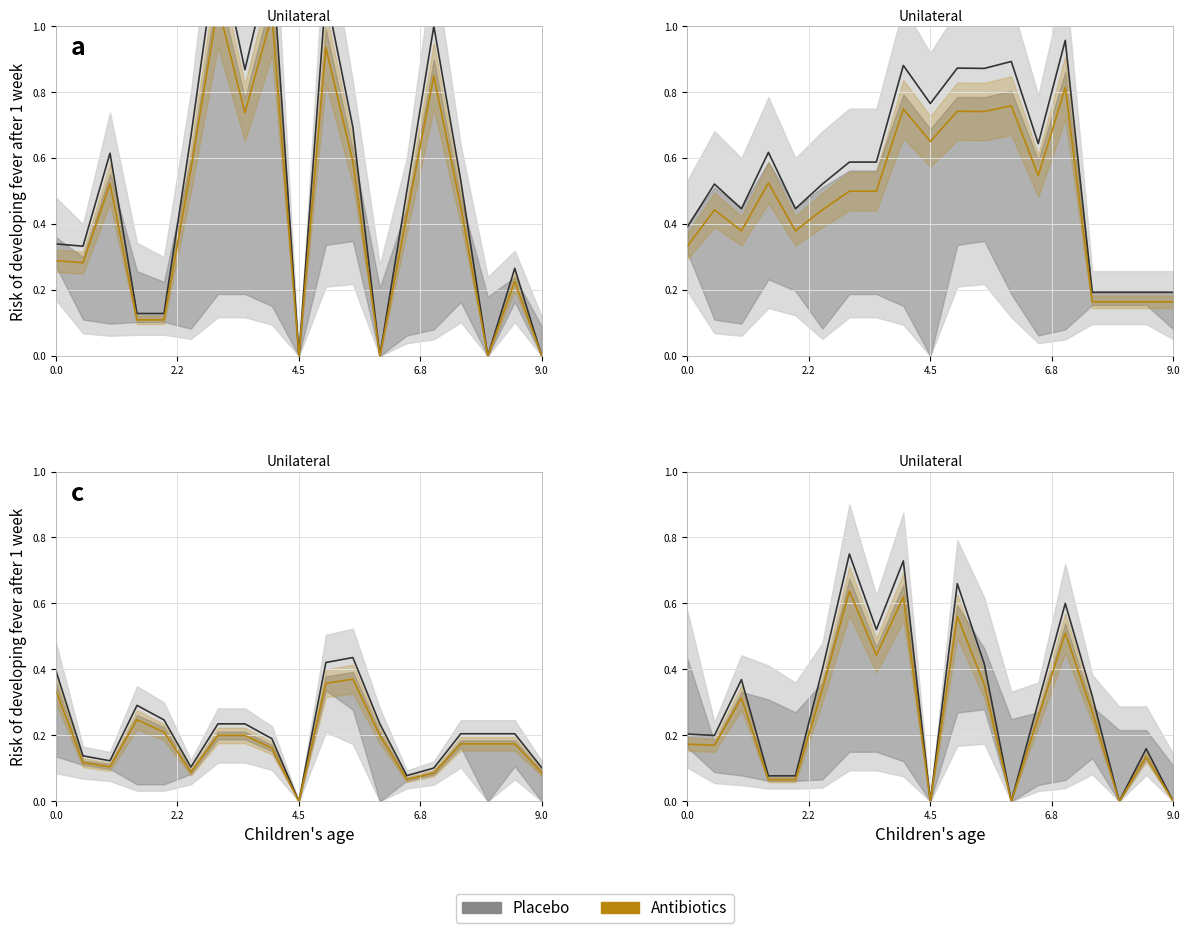

Reading left to right, what are all the values shown in this chart?

0.2	0.2	0.3	0.1	0.1	0.3	0.6	0.4	0.6	0.0	0.6	0.4	0.0	0.3	0.5	0.3	0.0	0.1	0.0